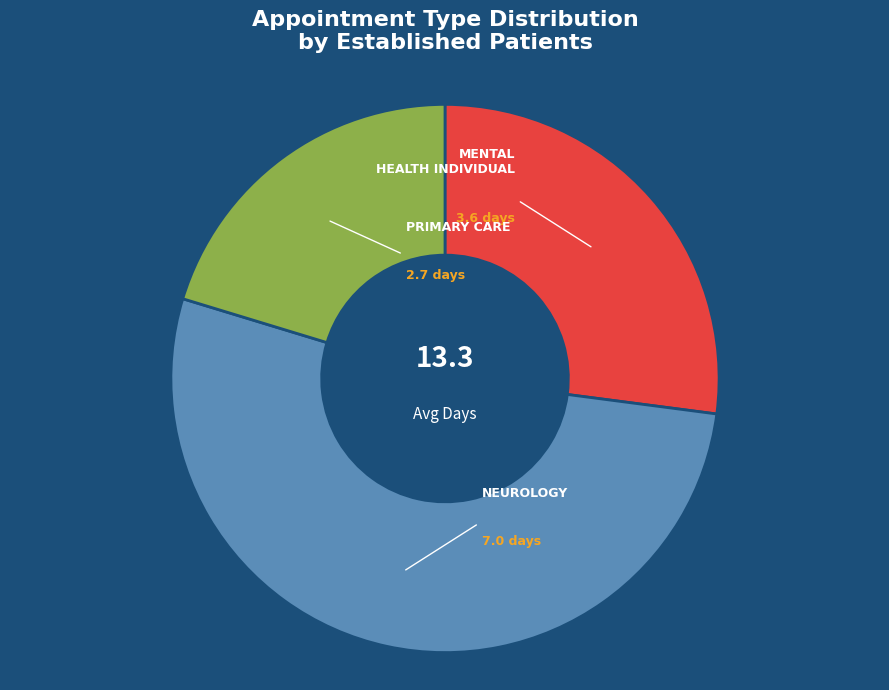

Does any single category account for the majority?

Yes